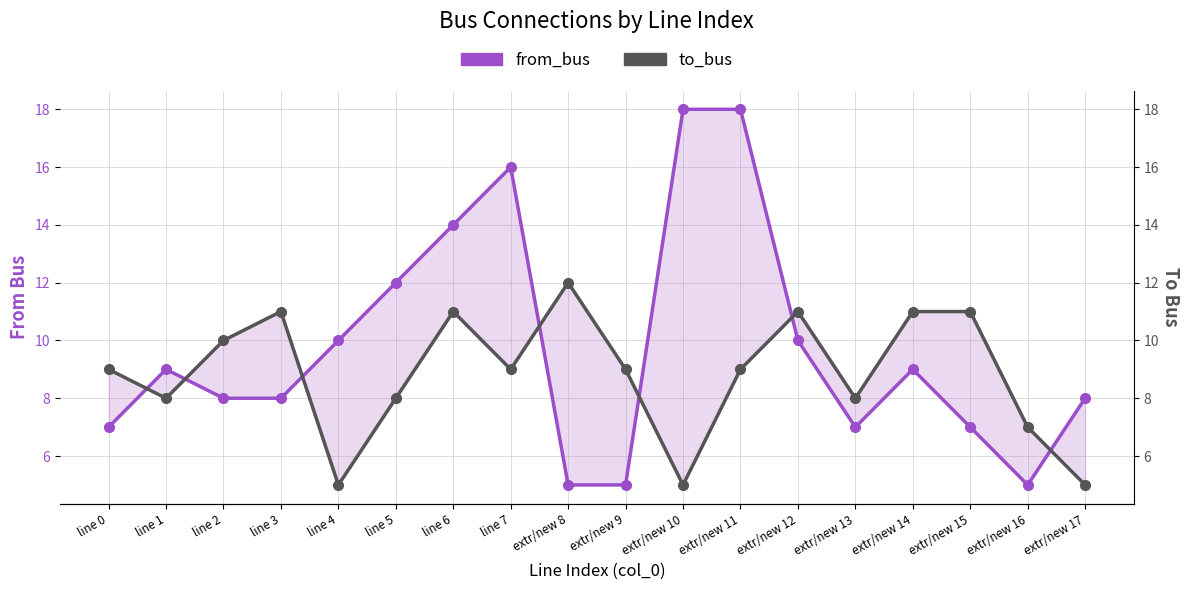

List the labels in order of to_bus value, largest first.

extr/new 8, line 3, line 6, extr/new 12, extr/new 14, extr/new 15, line 2, line 0, line 7, extr/new 9, extr/new 11, line 1, line 5, extr/new 13, extr/new 16, line 4, extr/new 10, extr/new 17